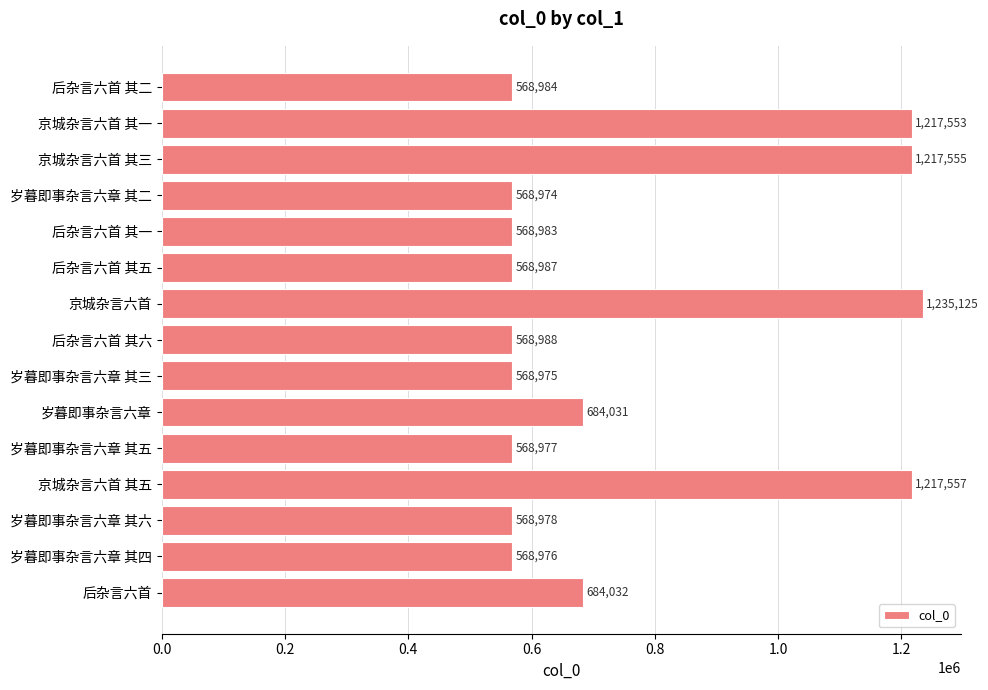

List the labels in order of value, largest first.

京城杂言六首, 京城杂言六首 其五, 京城杂言六首 其三, 京城杂言六首 其一, 后杂言六首, 岁暮即事杂言六章, 后杂言六首 其六, 后杂言六首 其五, 后杂言六首 其二, 后杂言六首 其一, 岁暮即事杂言六章 其六, 岁暮即事杂言六章 其五, 岁暮即事杂言六章 其四, 岁暮即事杂言六章 其三, 岁暮即事杂言六章 其二